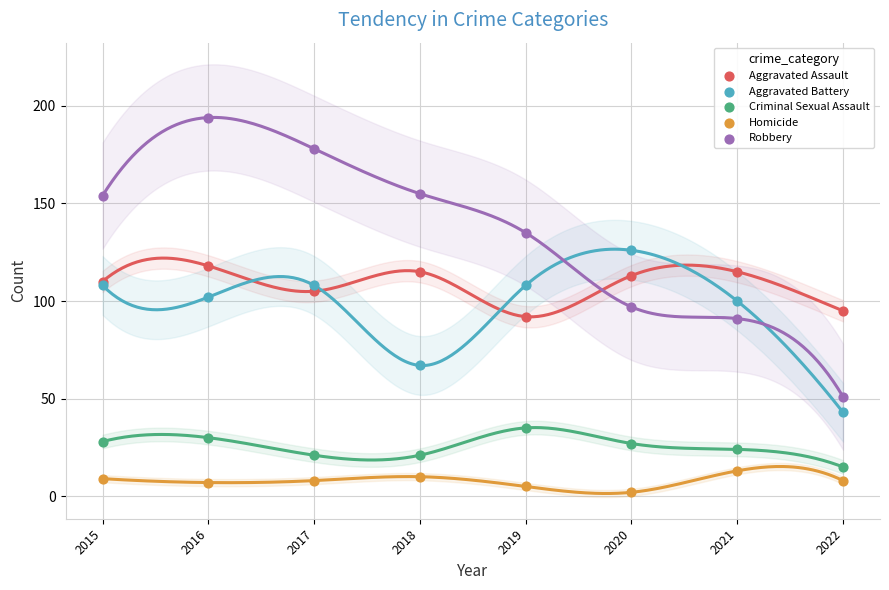

Which series has the widest spread of Y values?

Robbery